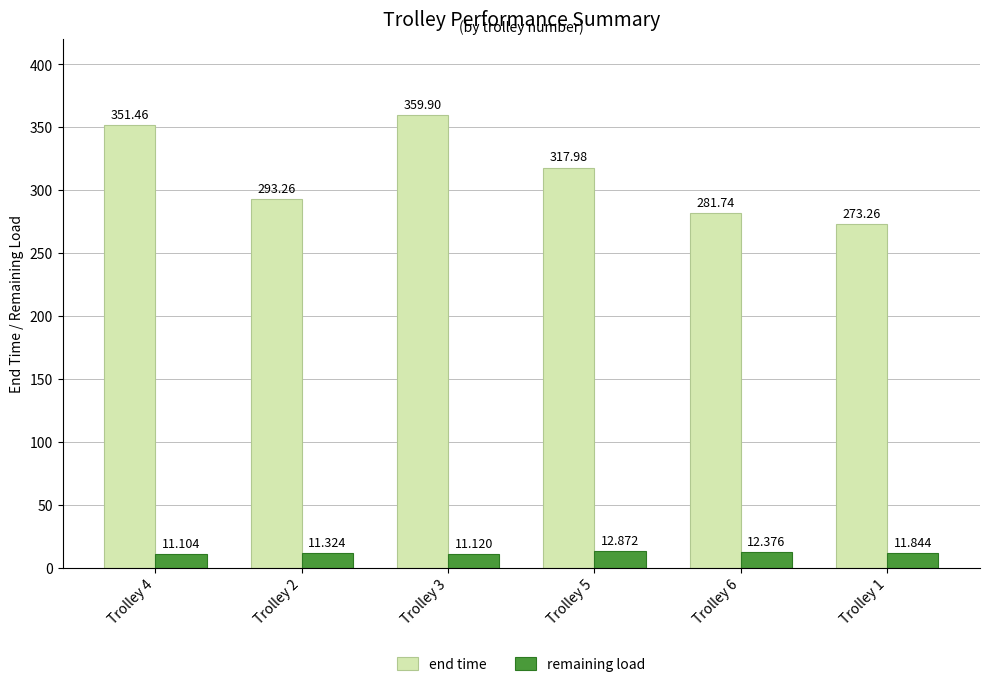

What is the difference between the end time values at Trolley 6 and Trolley 3?

78.2